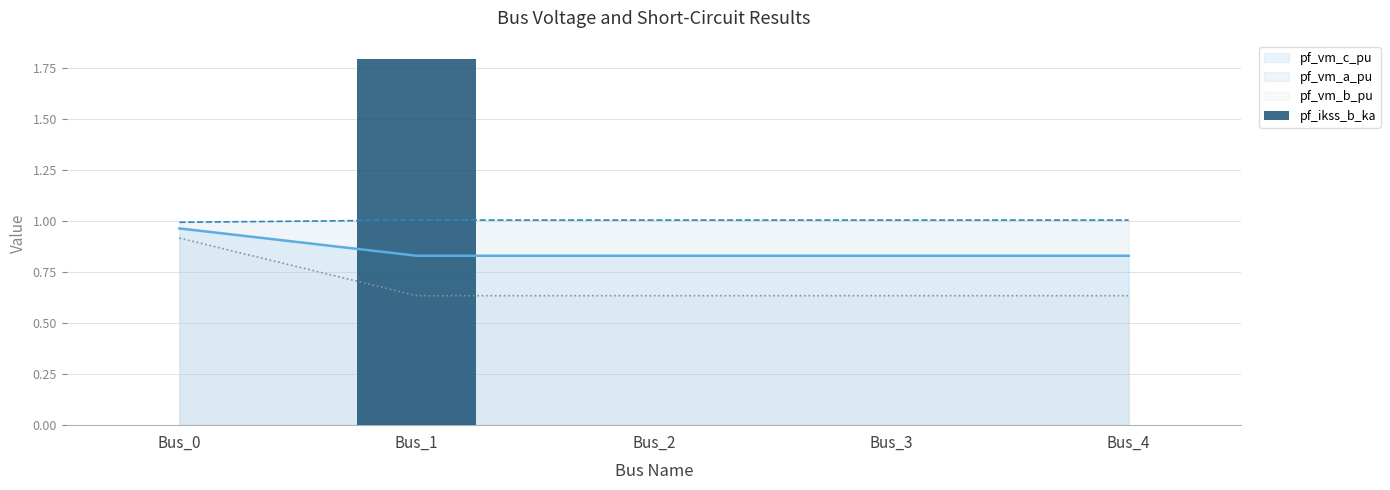

Rank the categories by value from lowest to highest.

Bus_0, Bus_2, Bus_3, Bus_4, Bus_1